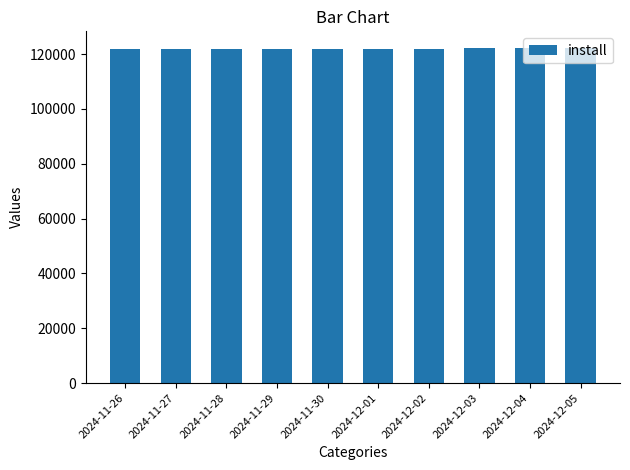

Is it true that the value at 2024-11-28 is 121825?

True